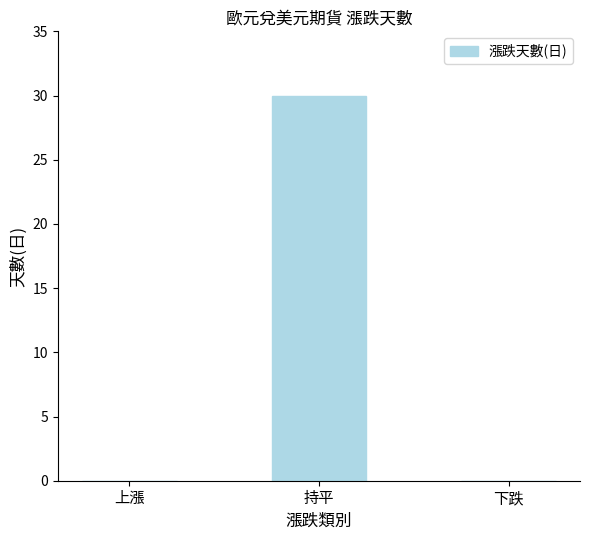

Reading left to right, extract all data points from this chart.

0	30	0